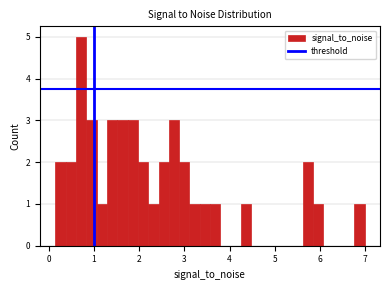

Read against the x-axis, roughly where is the centre of the tallest bar?

0.7